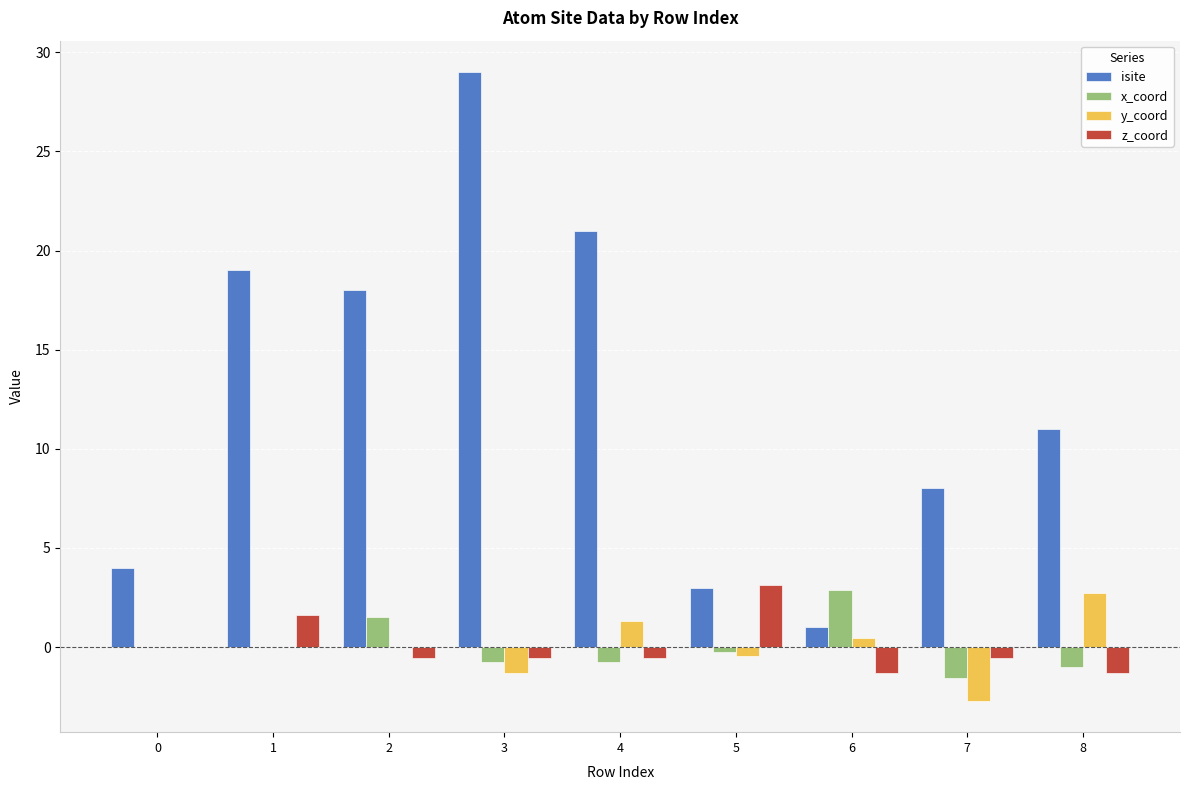

Between 5 and 6, which series saw the biggest shift?

z_coord